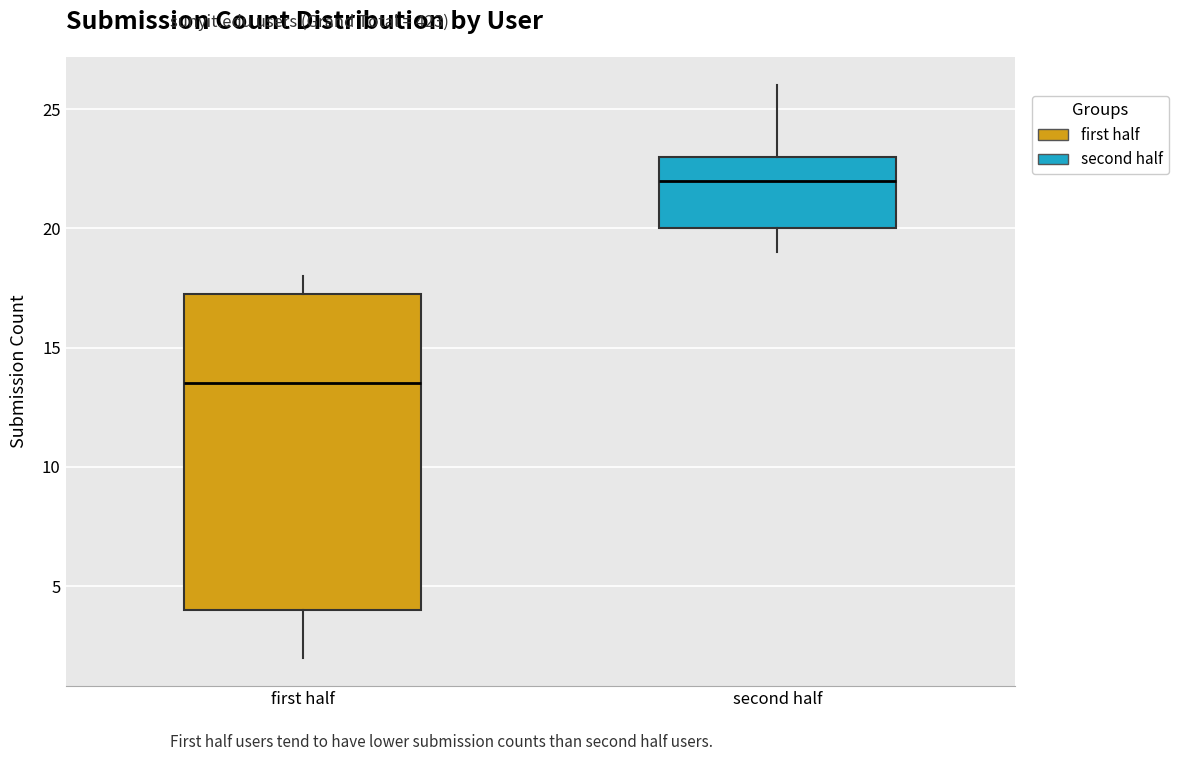

Which box's median line is the highest?

second half